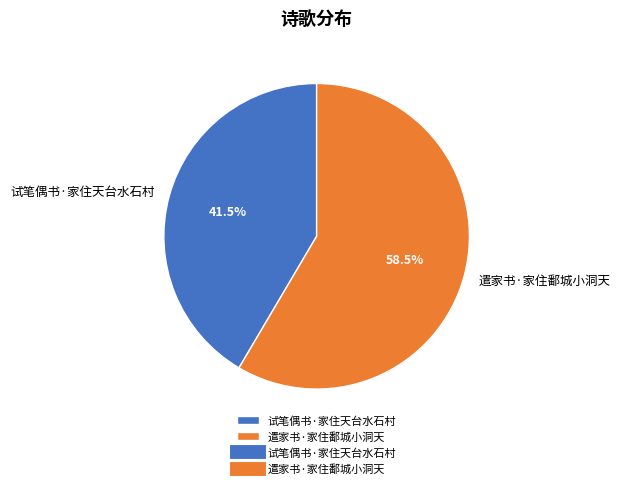

Approximately how many times larger is the value at 遣家书·家住鄱城小洞天 compared to 试笔偶书·家住天台水石村?

1.4